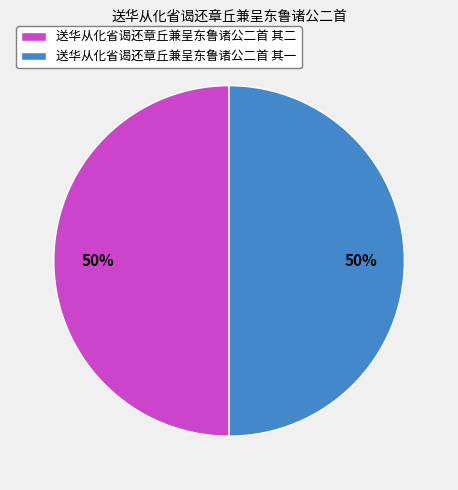

Do 送华从化省谒还章丘兼呈东鲁诸公二首 其二 and 送华从化省谒还章丘兼呈东鲁诸公二首 其一 together represent more than half of the pie?

Yes